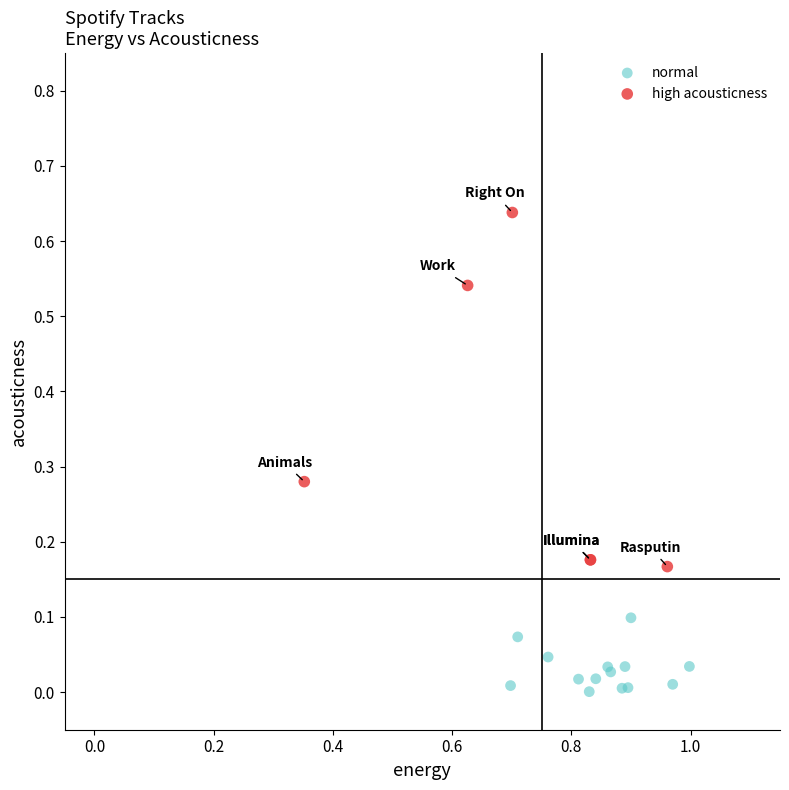

Which series has the largest Y range (max minus min)?

high acousticness